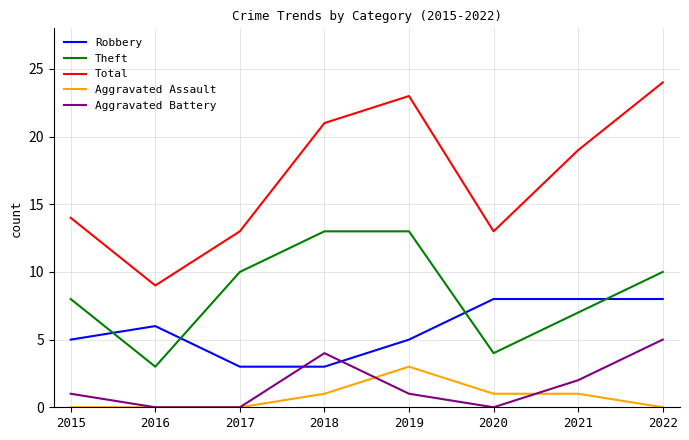

List the series in order of their peak value, highest first.

Total, Theft, Robbery, Aggravated Battery, Aggravated Assault